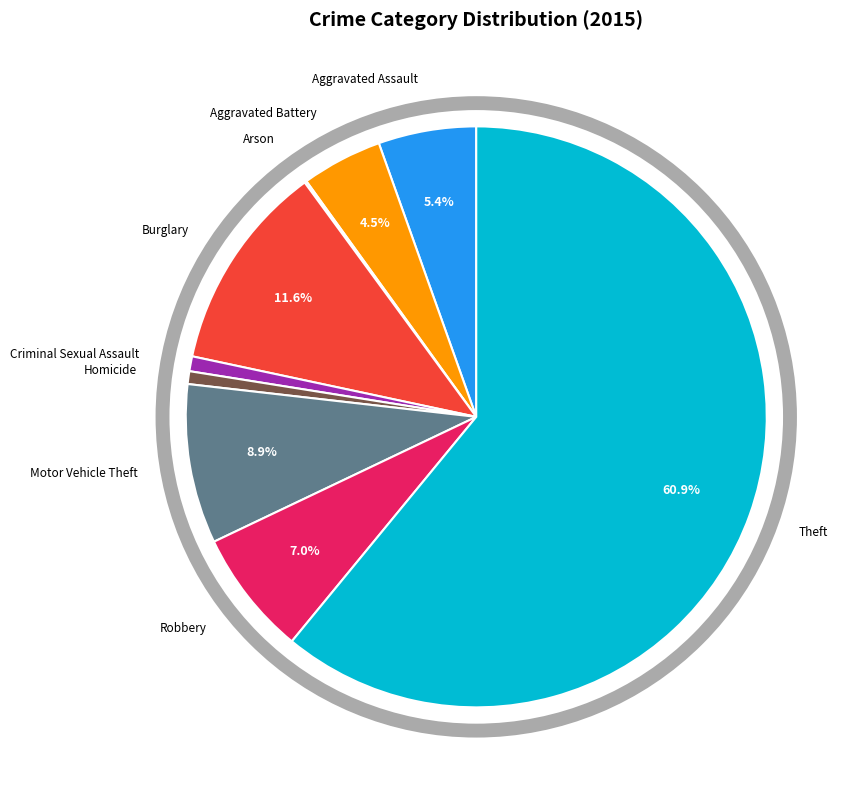

To the nearest percent, what is the average slice percentage?

11%